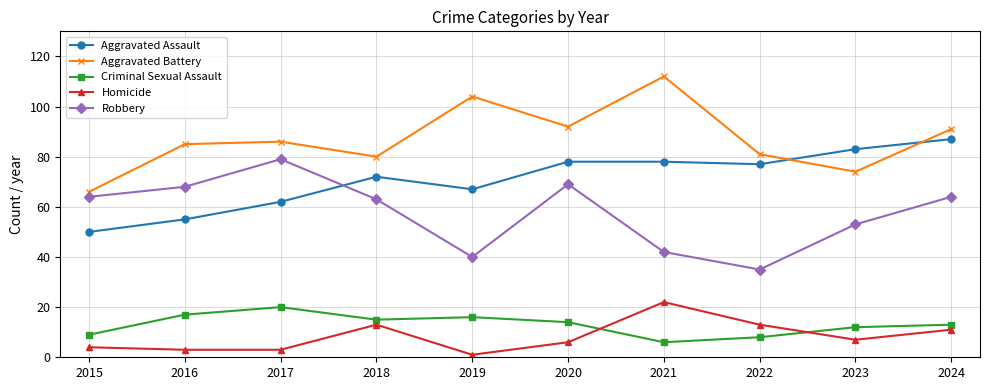

What is the difference between the highest and lowest values at 2018?

67